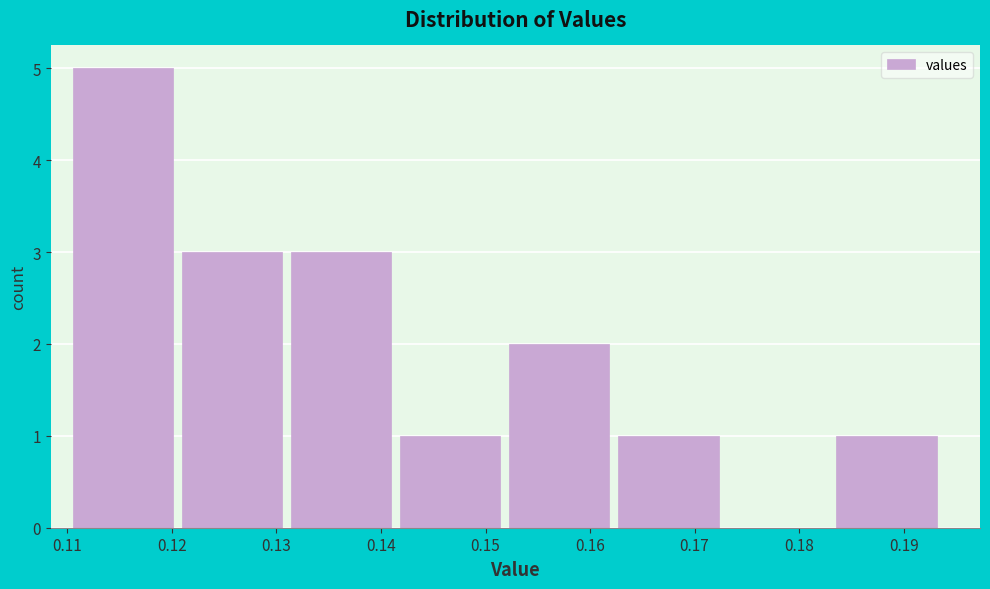

Reading left to right, list every bar in this chart as the range it spans on the x-axis followed by its height. Neither the bar edges nor the heights are printed on the chart, so give them approximately, as read against the axes.

0.111 to 0.121: 5
0.121 to 0.131: 3
0.131 to 0.142: 3
0.142 to 0.152: 1
0.152 to 0.163: 2
0.163 to 0.173: 1
0.173 to 0.184: 0
0.184 to 0.194: 1